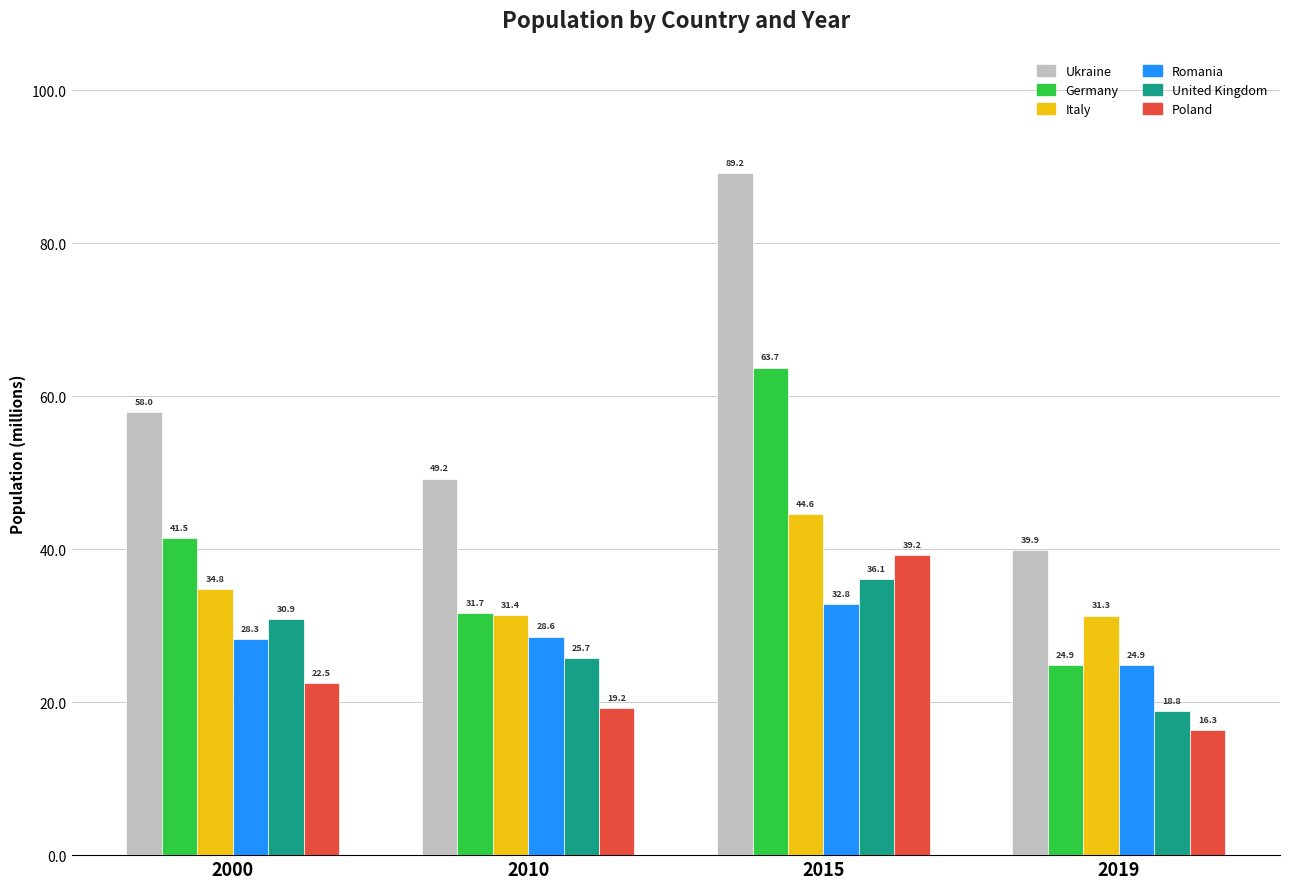

What is the smallest value displayed?

16.3